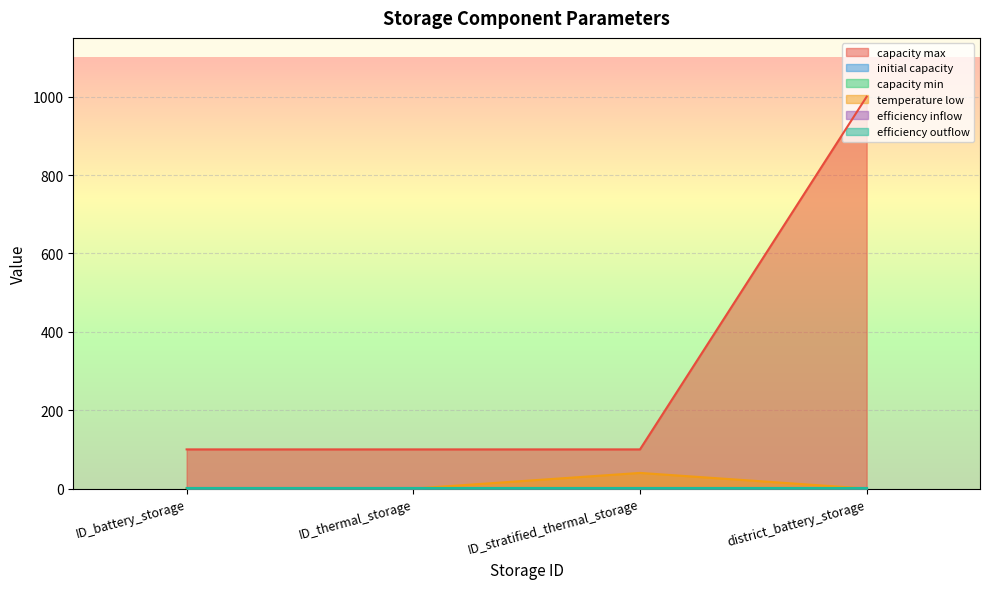

At which category is the sum across all series the highest?

district_battery_storage